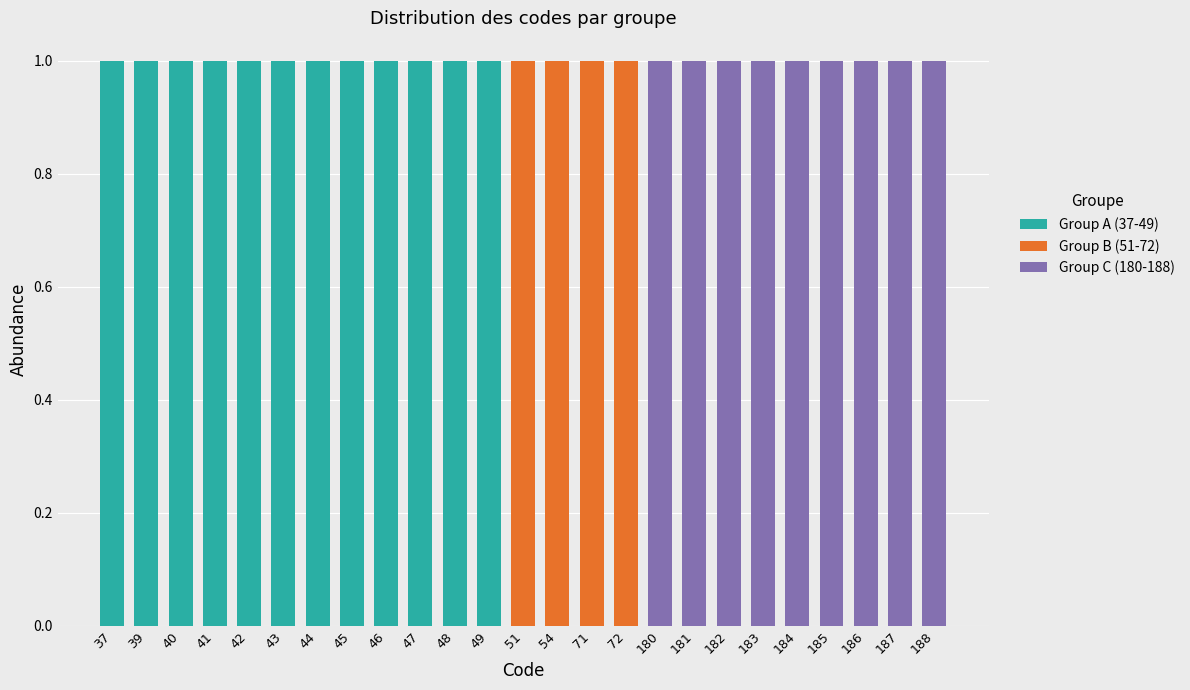

The Group A (37-49) series shows 1 at 183. True or false?

False